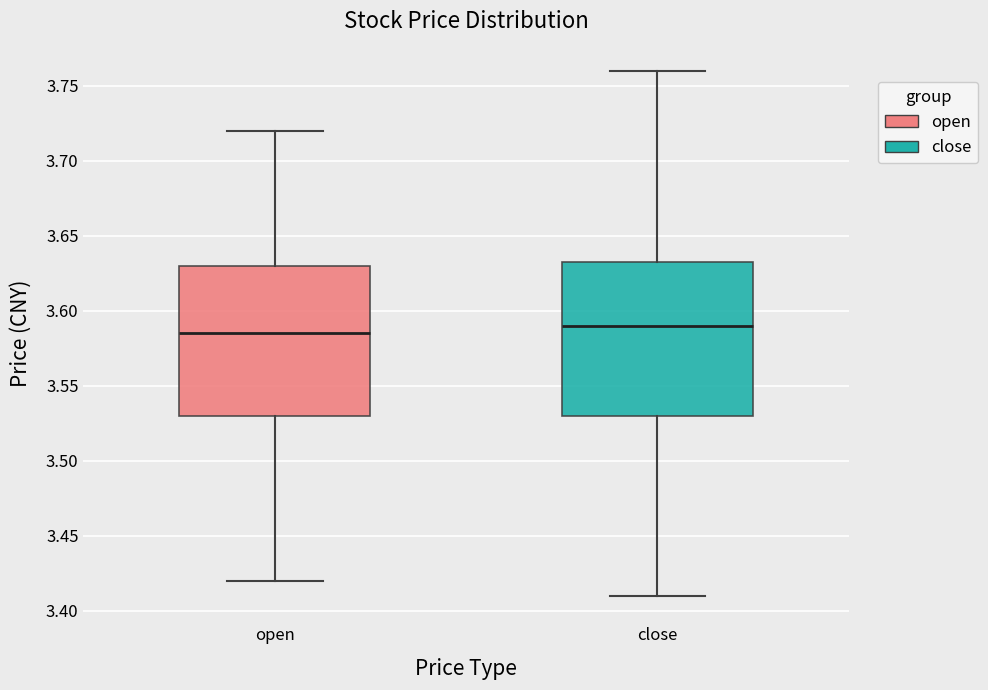

Reading left to right, transcribe this box plot: for each box, give where its median line is, the range the box spans, and where its two whiskers end, as read against the y-axis. The values are not printed on the chart, so give them approximately, as read against the axis.

open: median 3.585, box 3.530 to 3.630, whiskers 3.420 to 3.720
close: median 3.590, box 3.530 to 3.635, whiskers 3.410 to 3.760